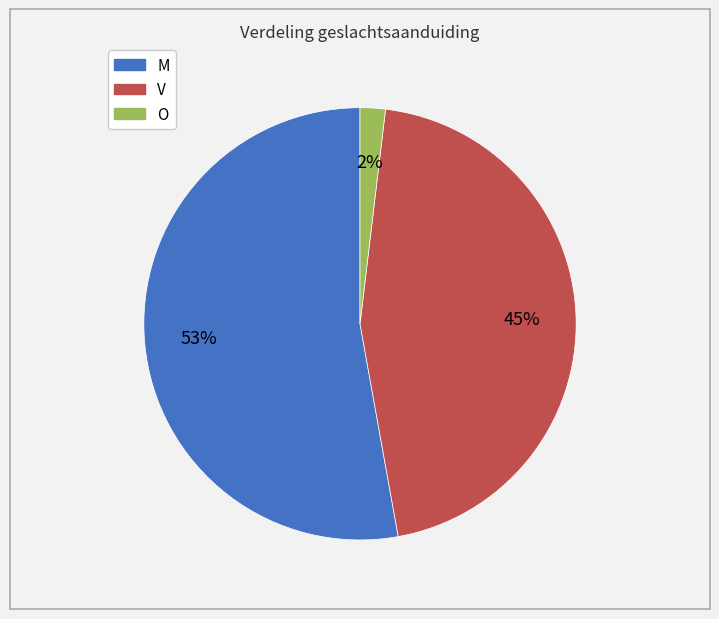

Is it true that V is 45% of the pie?

True